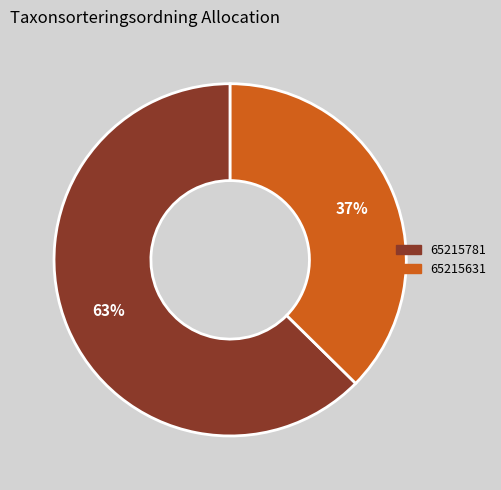

The 65215631 slice represents 37% of the pie. True or false?

True